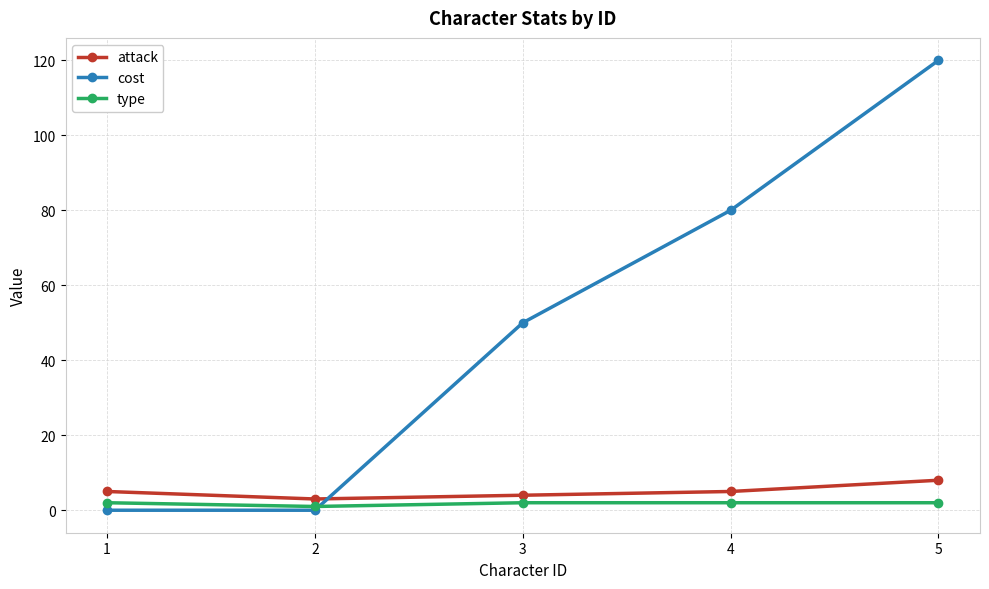

At which label is cost closest to 60?

3